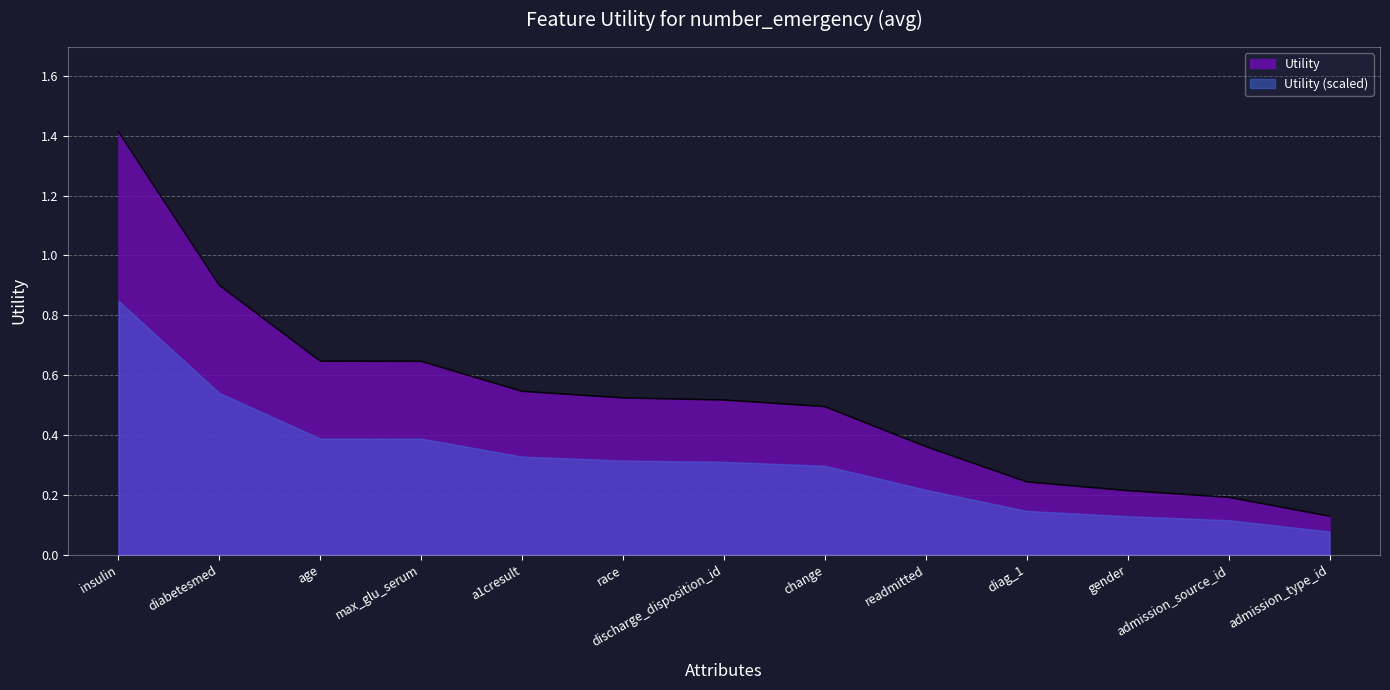

The chart shows a value of 0.2 at discharge_disposition_id. True or false?

False